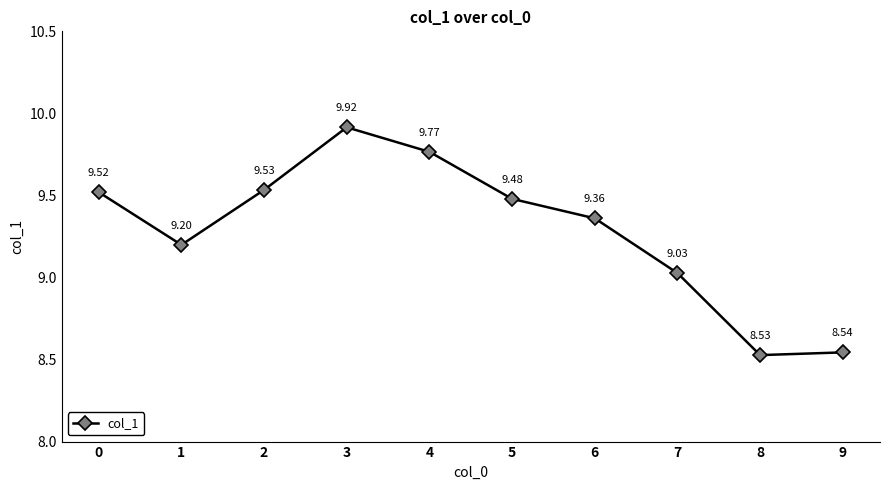

Which label corresponds to the smallest value in the chart?

8